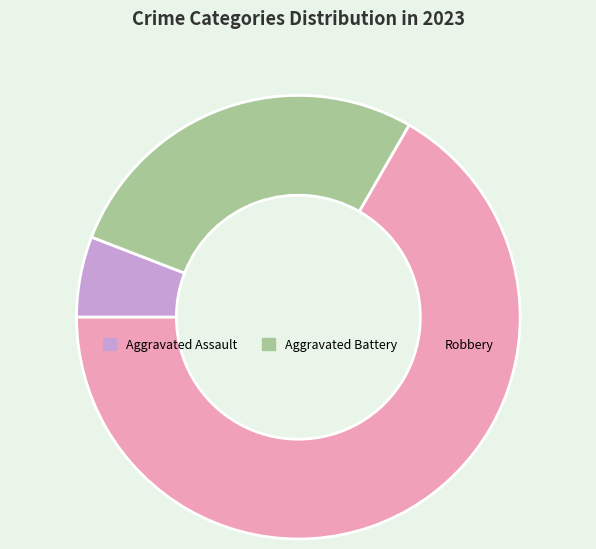

The Robbery slice represents 67% of the pie. True or false?

True